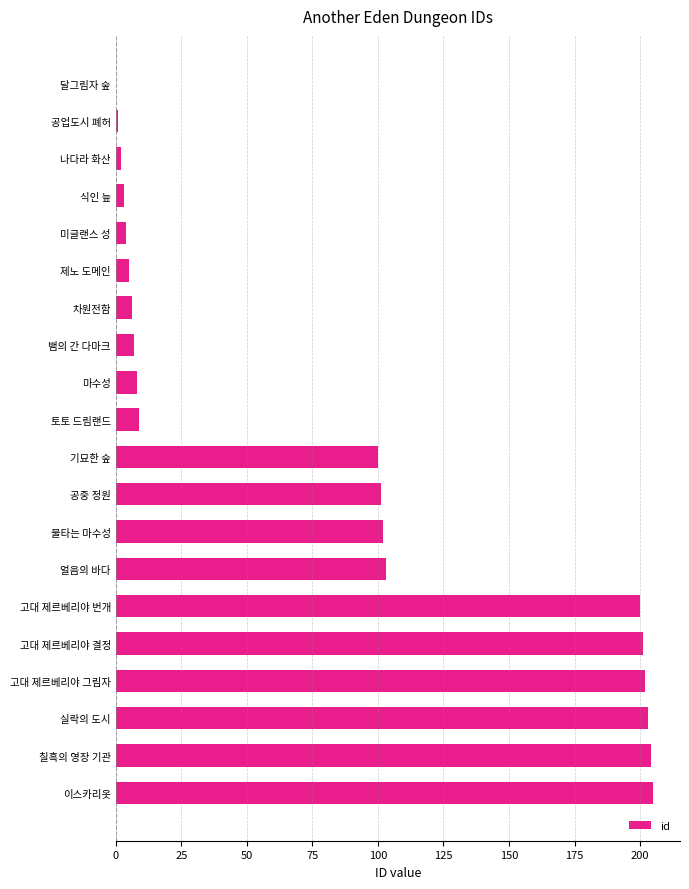

What is the sum of the values at 고대 제르베리야 그림자 and 이스카리옷?

407